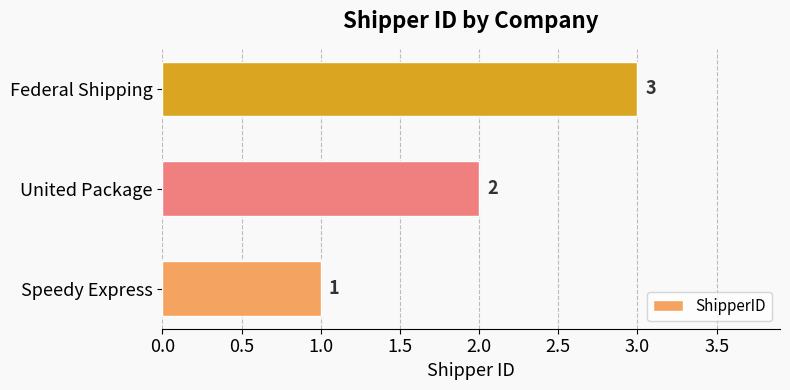

What is the sum of the values at Federal Shipping and United Package?

5